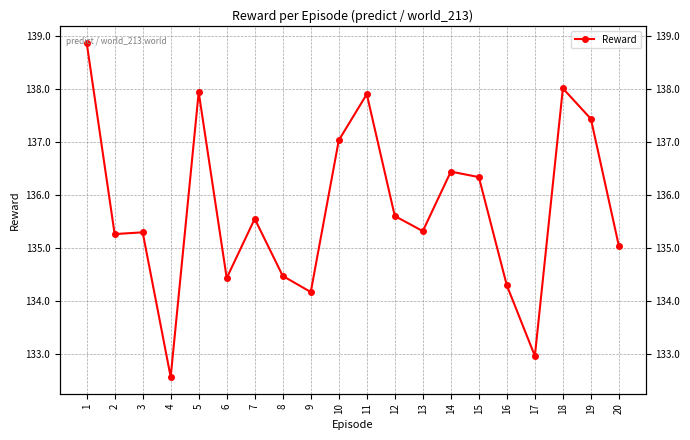

What is the difference between the maximum and minimum values?

6.3